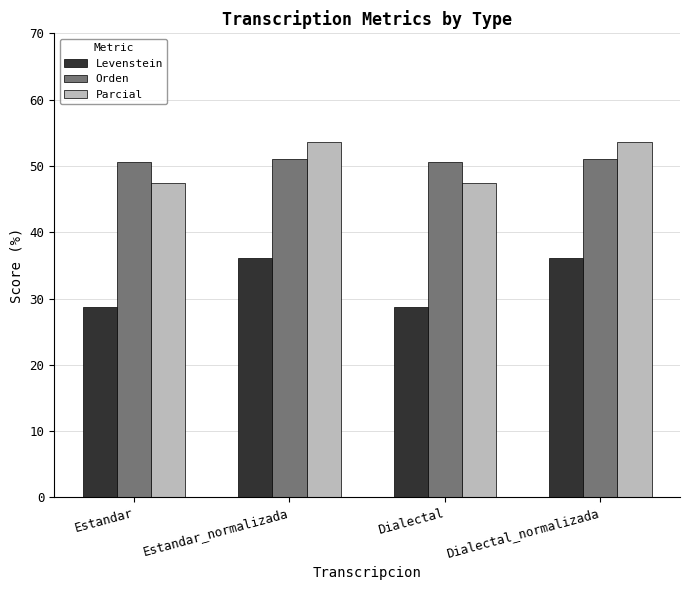

At Estandar_normalizada, list the series in order from largest to smallest.

Parcial, Orden, Levenstein